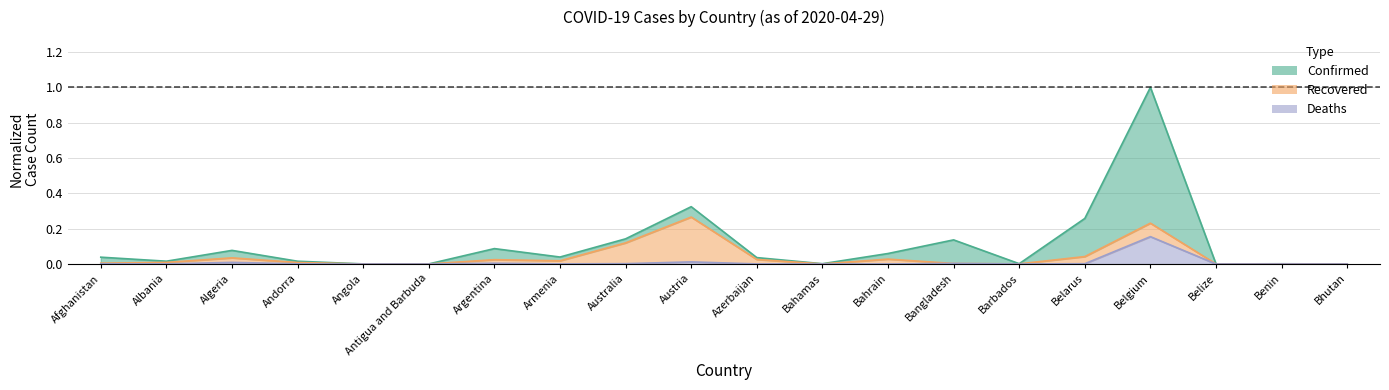

What is the maximum value for Recovered?

0.3